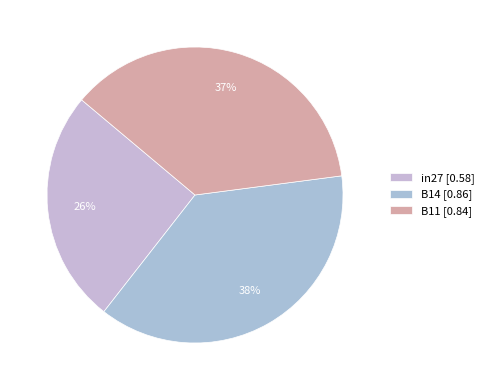

To the nearest percent, what is the average slice percentage?

33%